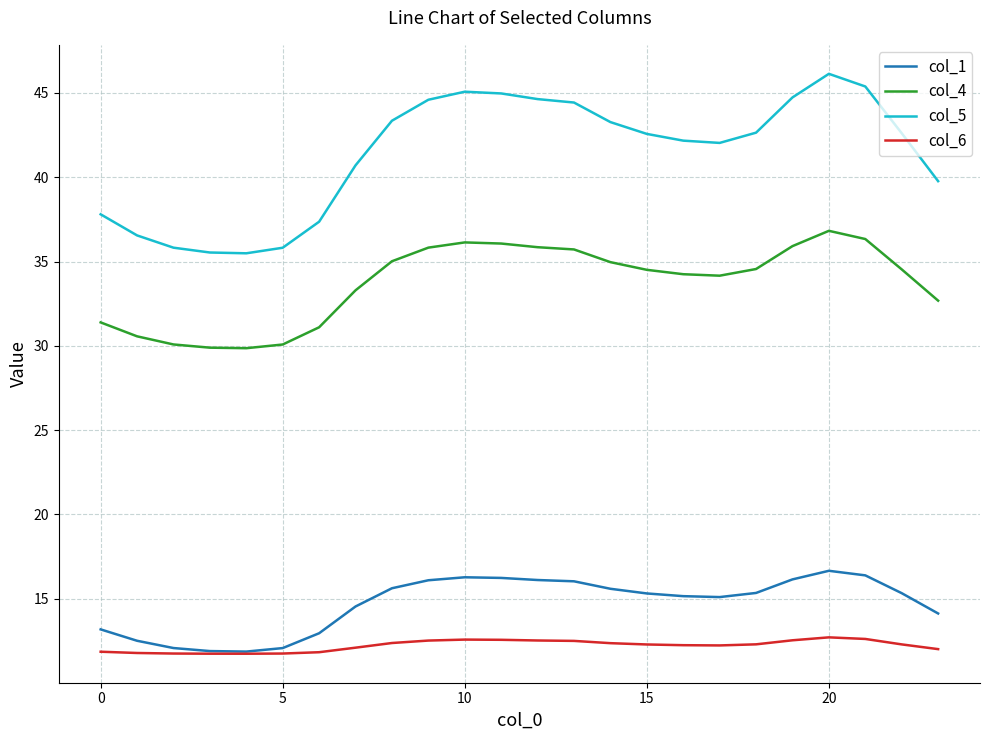

True or false: col_4 and col_6 intersect in this chart.

False